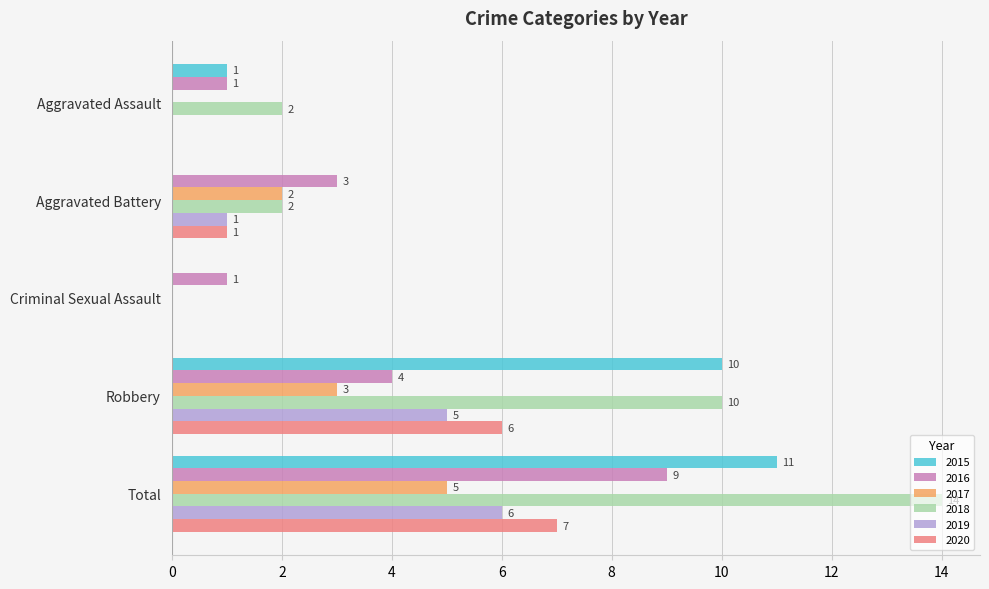

What is the sum of the 2018 values at Aggravated Battery and Robbery?

12